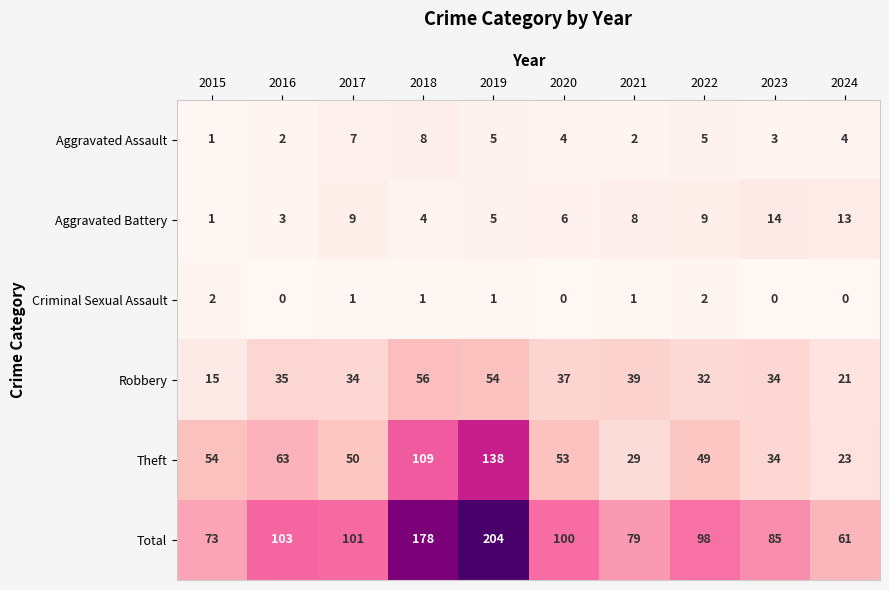

Count the number of categories in the chart.

10